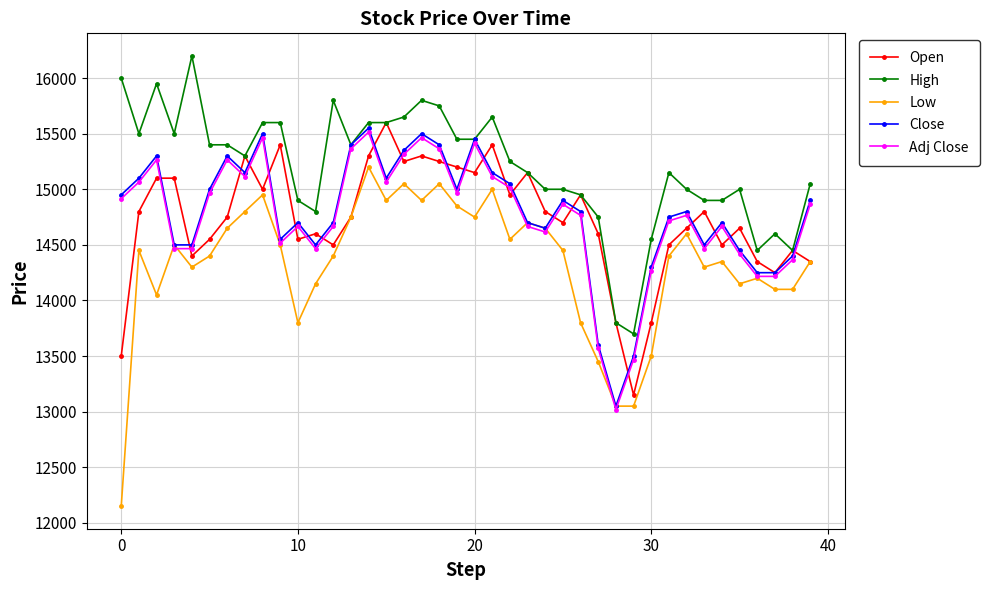

What is the value of the Low point at the 10th from the left?

14500.0